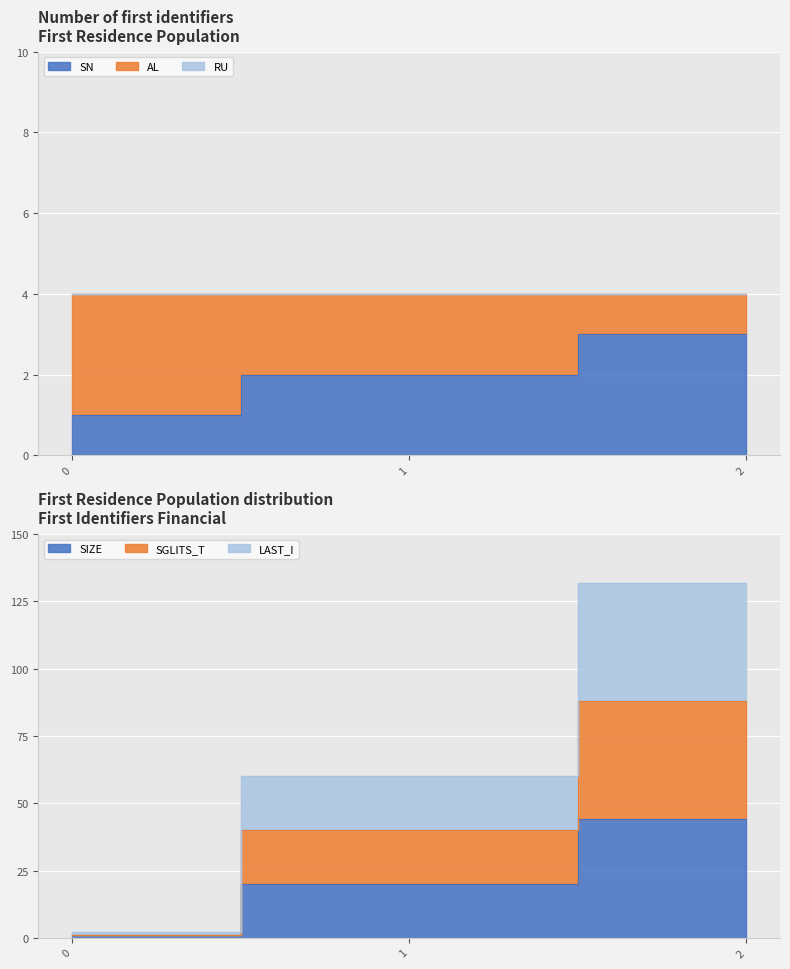

Rank the categories by SGLITS_T value from lowest to highest.

0, 1, 2